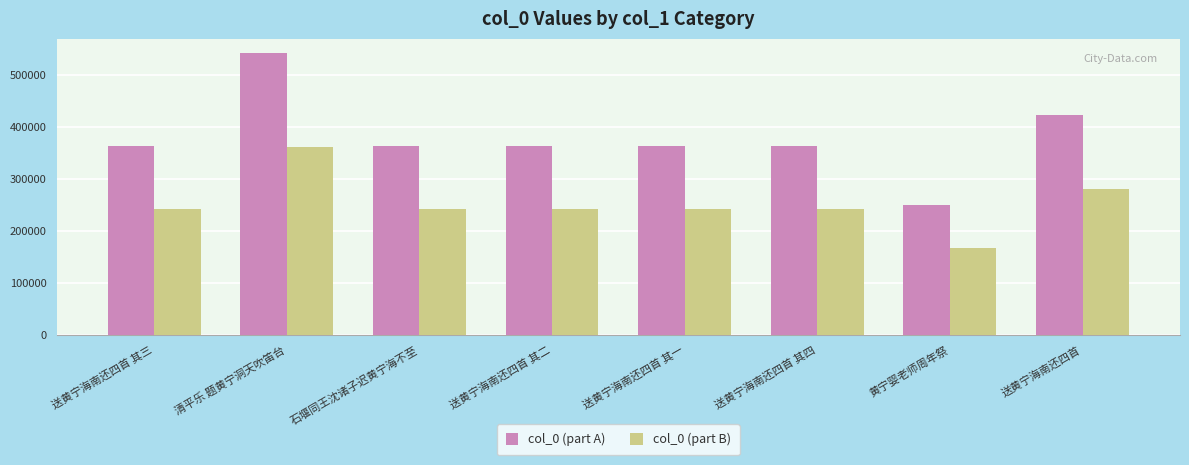

What is the total value across all series at 送黄宁海南还四首 其四?

603997.0